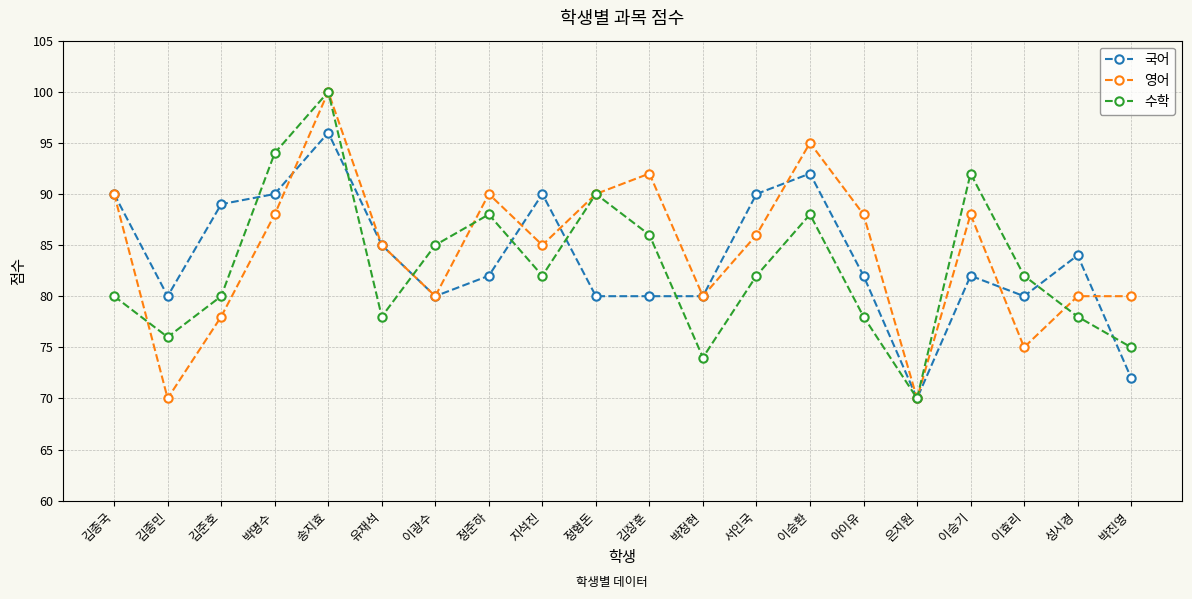

How many lines are shown in the chart?

3